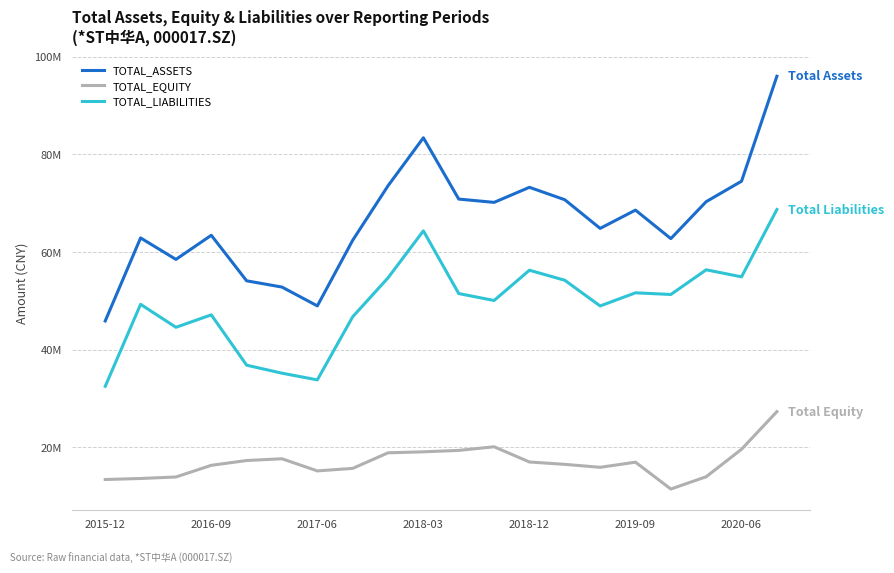

Reading left to right, what are all the values shown in this chart?

TOTAL_ASSETS: 45869095.0	62876616.5	58478529.1	63419158.2	54088275.7	52810364.2	48954777.1	62394750.8	73559961.3	83392029.6	70833599.3	70158059.7	73242960.2	70699083.9	64830640.9	68575233.7	62733602.6	70304399.4	74493806.7	95995075.8
TOTAL_EQUITY: 13390231.3	13602871.1	13909162.9	16298831.0	17281811.1	17639857.0	15154545.2	15669016.4	18860970.5	19064598.7	19352886.9	20097221.8	16980464.7	16496132.7	15890006.4	16939838.8	11441583.1	13958546.9	19587197.0	27297445.9
TOTAL_LIABILITIES: 32478863.6	49273745.4	44569366.2	47120327.2	36806464.7	35170507.2	33800231.8	46725734.4	54698990.8	64327430.9	51480712.4	50060837.8	56262495.4	54202951.2	48940634.5	51635394.9	51292019.5	56345852.4	54906609.7	68697629.9